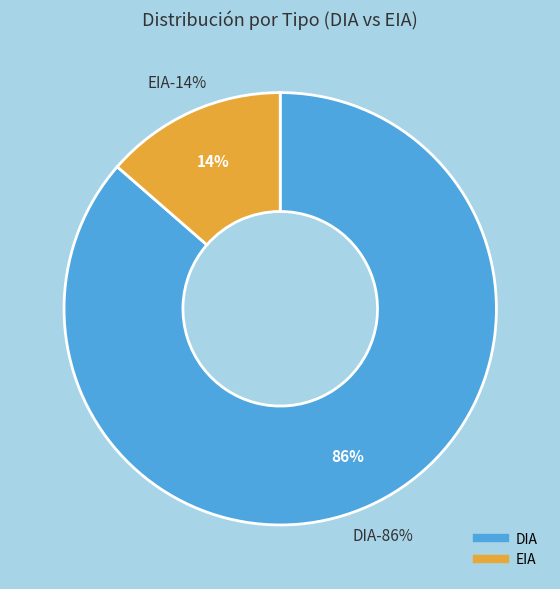

Is there a majority slice in this chart?

Yes